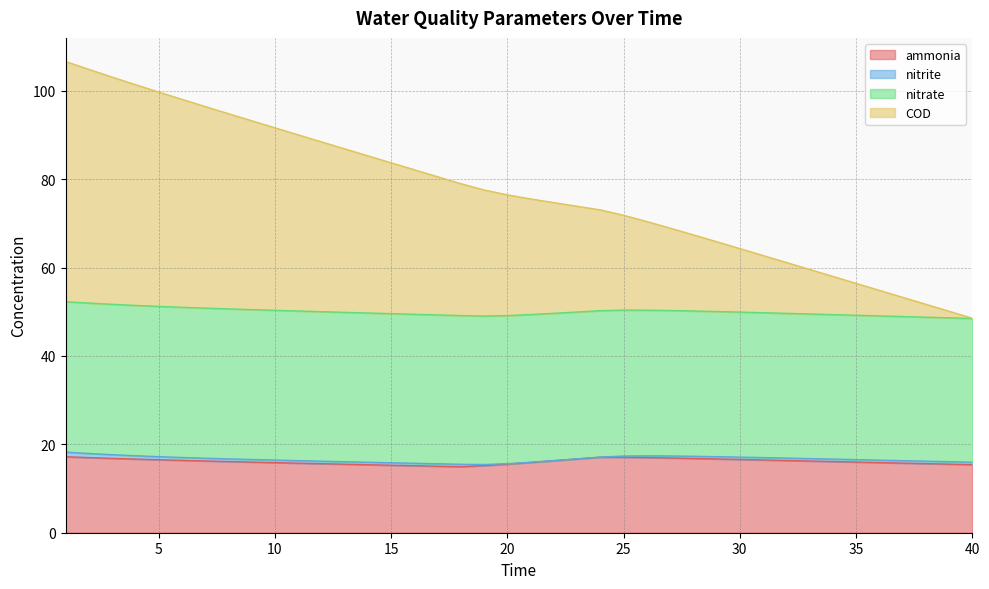

What value does the ammonia series have at 3?

16.8